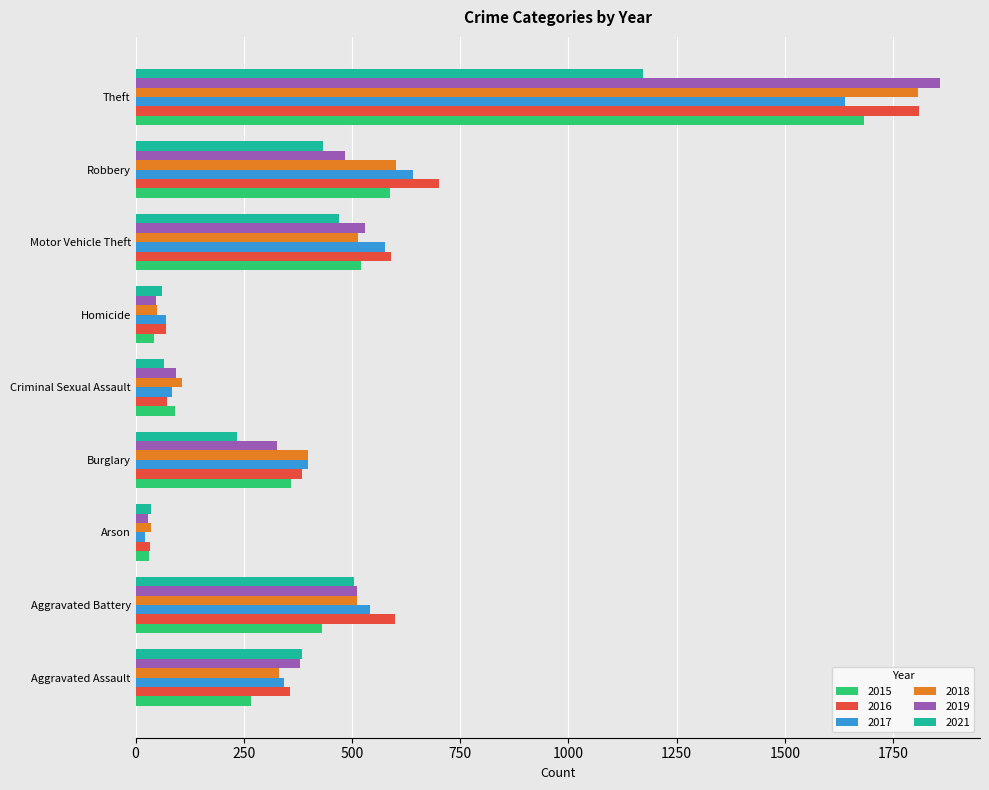

The 2019 series shows 47 at Homicide. True or false?

True